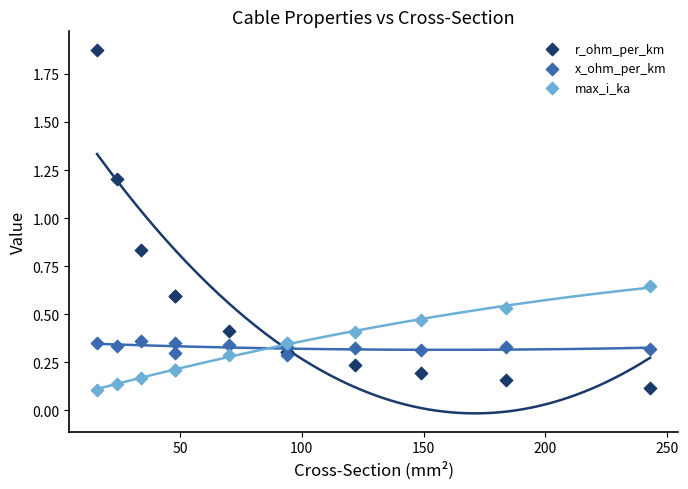

What are all the series names shown in the legend?

r_ohm_per_km, x_ohm_per_km, max_i_ka